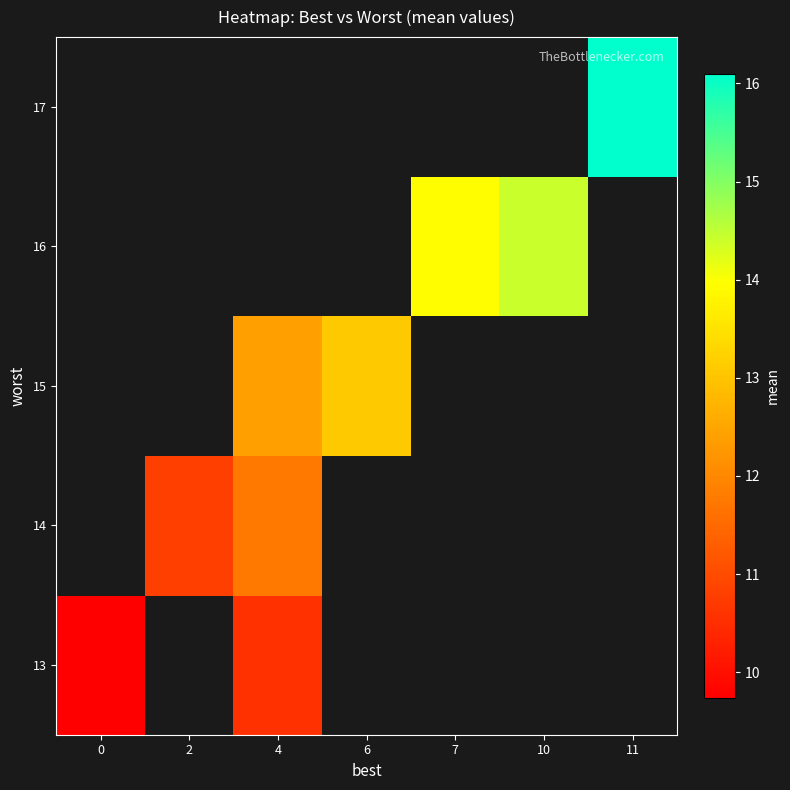

What is the spread (max minus min) of values at 4?

1.8